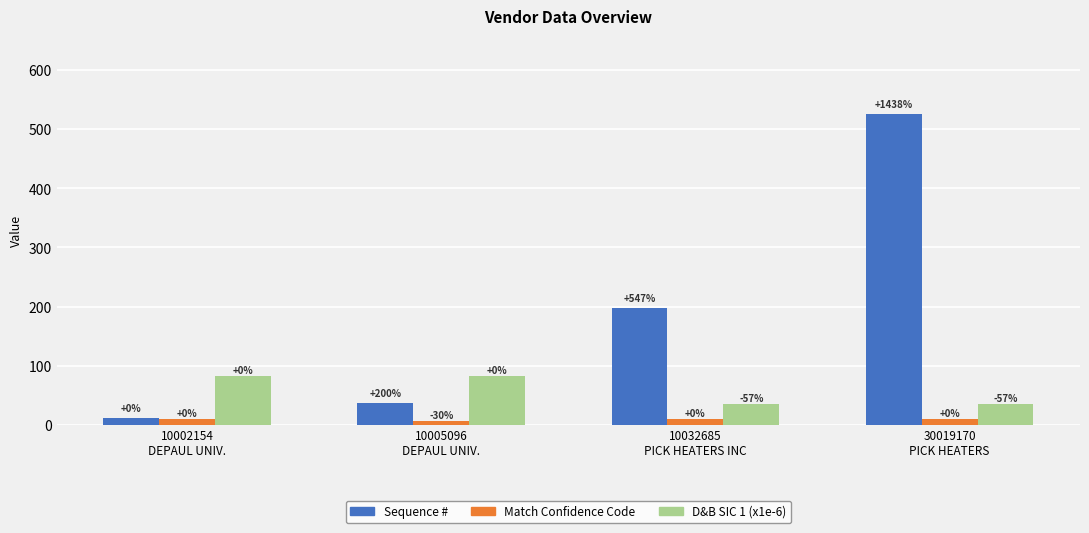

How many bars are there in each group?

3